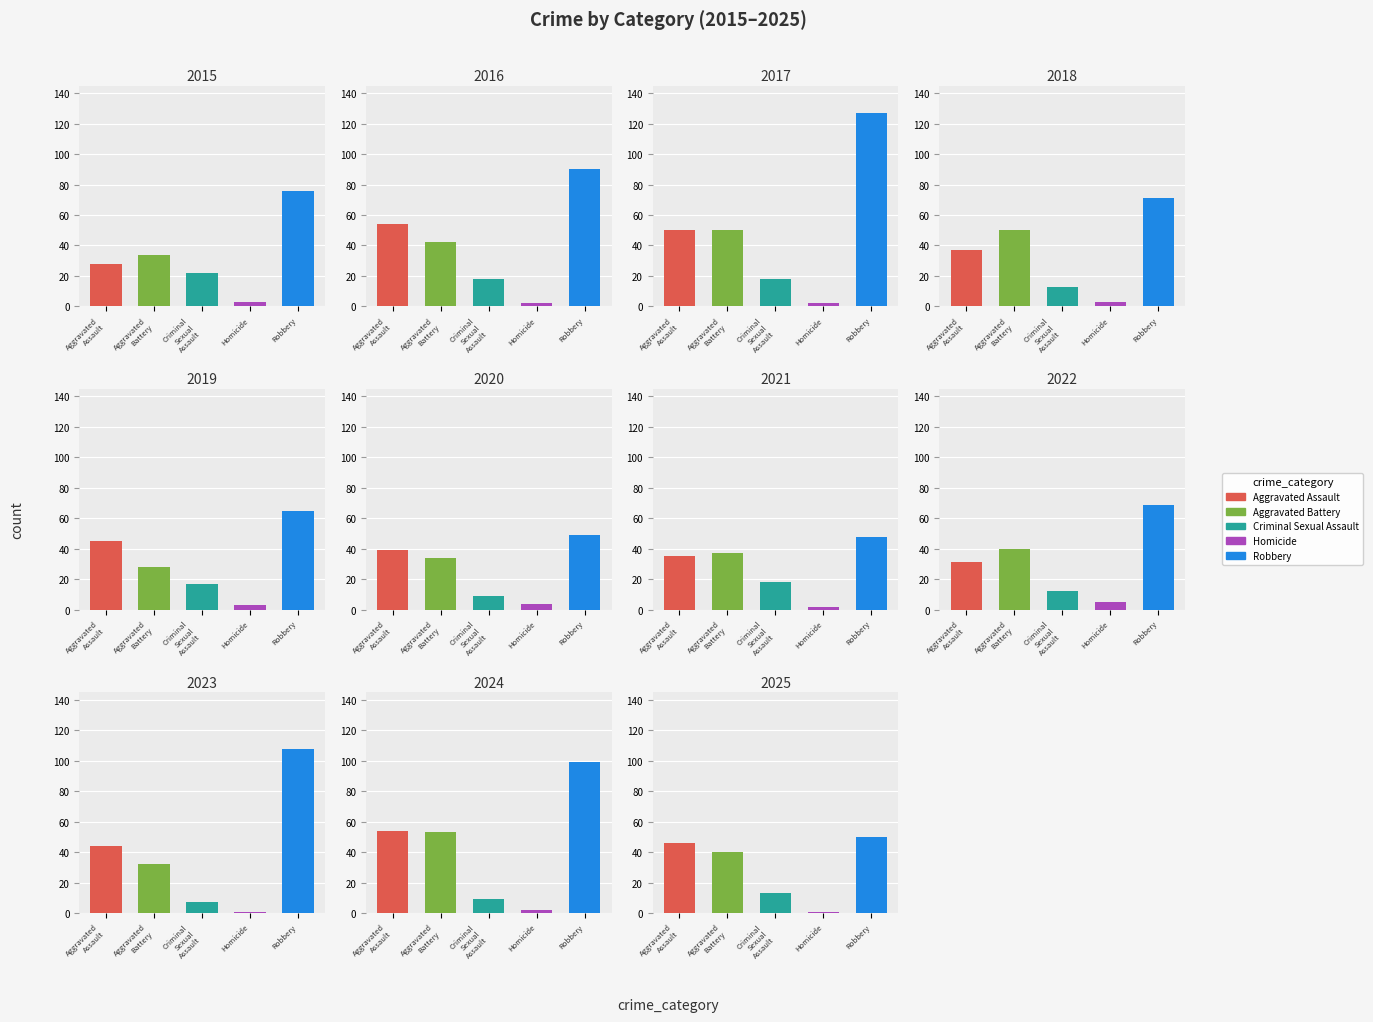

Is it true that Criminal Sexual Assault equals 6 at 2022?

False